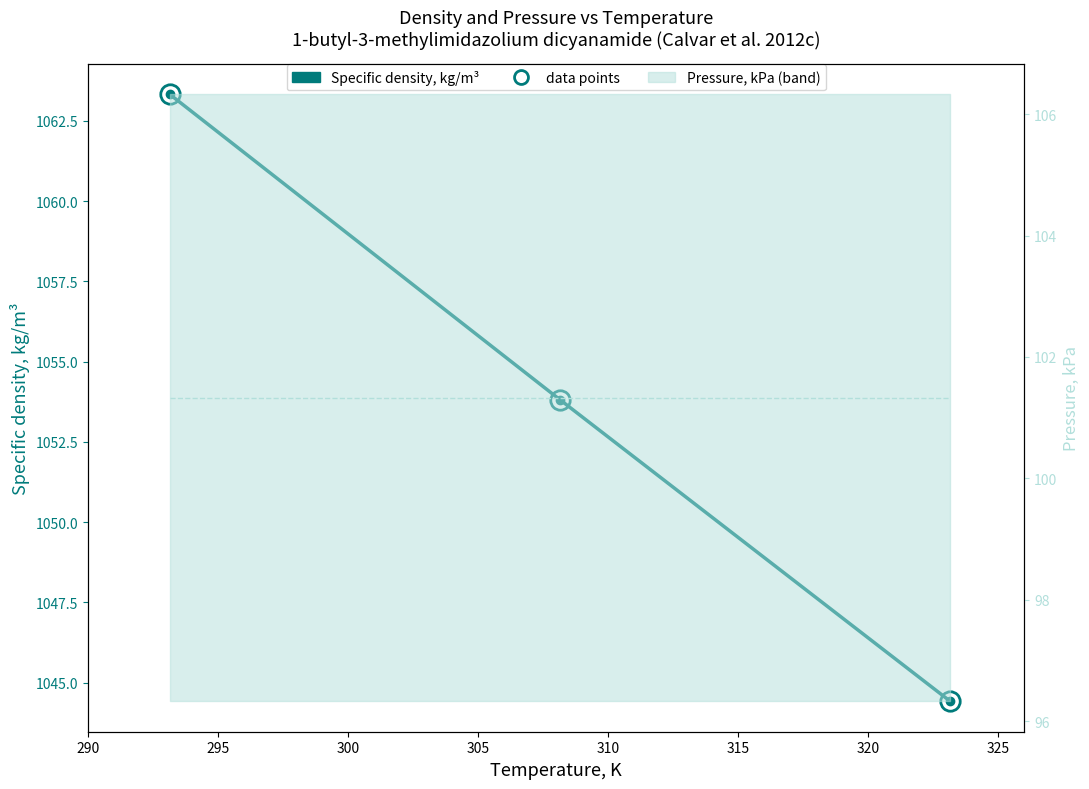

Count the number of categories in the chart.

3